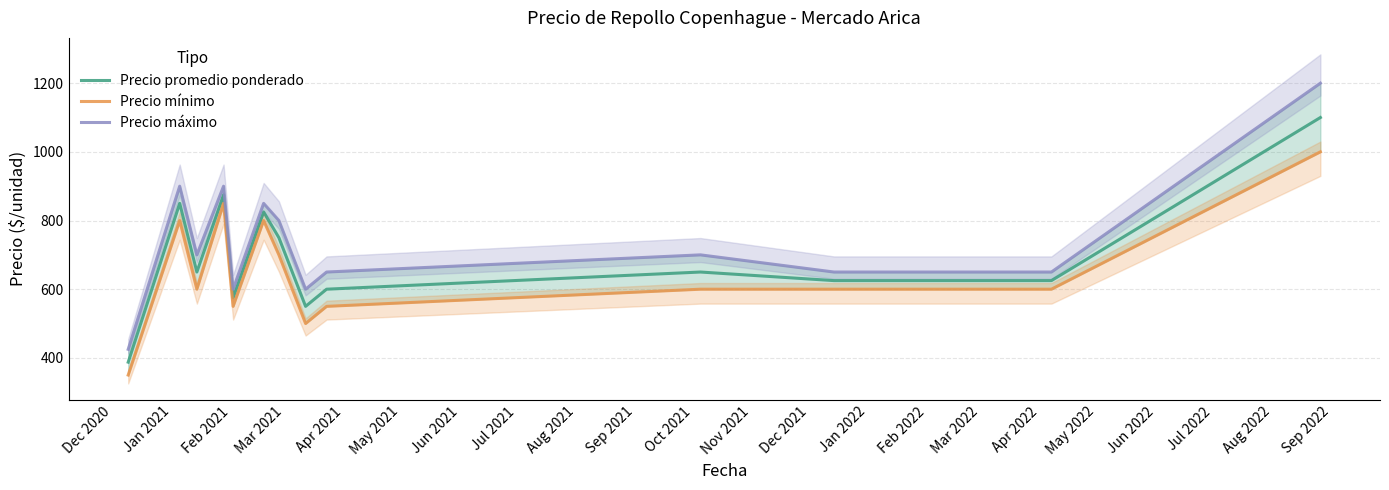

What is the minimum value shown in the chart?

350.0